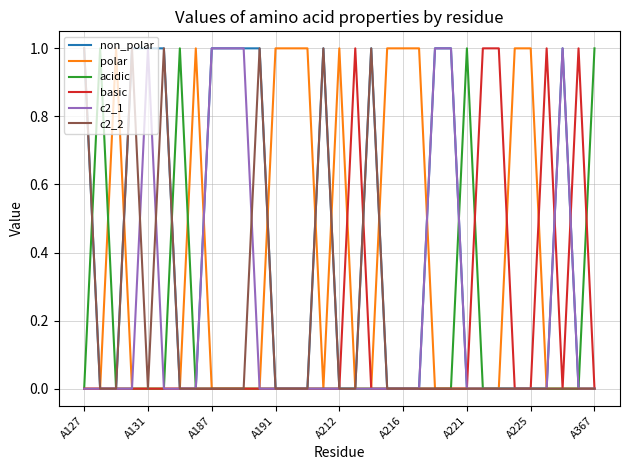

Which series has the largest total across all categories?

non_polar